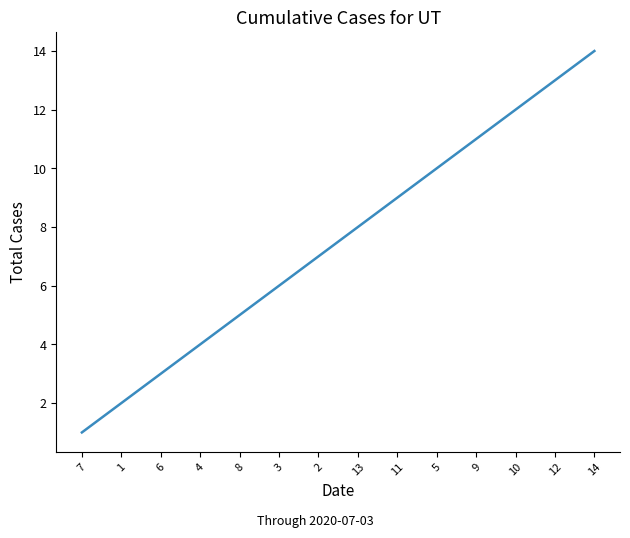

What is the smallest value displayed?

1